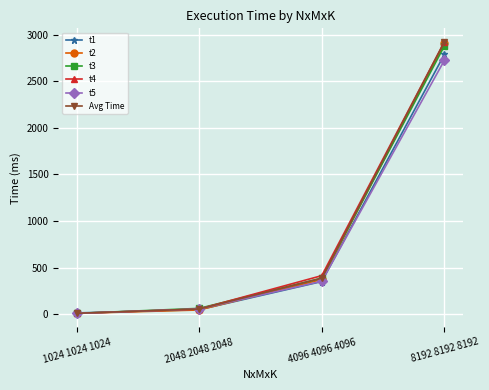

What is the value of the t5 point at the 1st from the left?

10.0